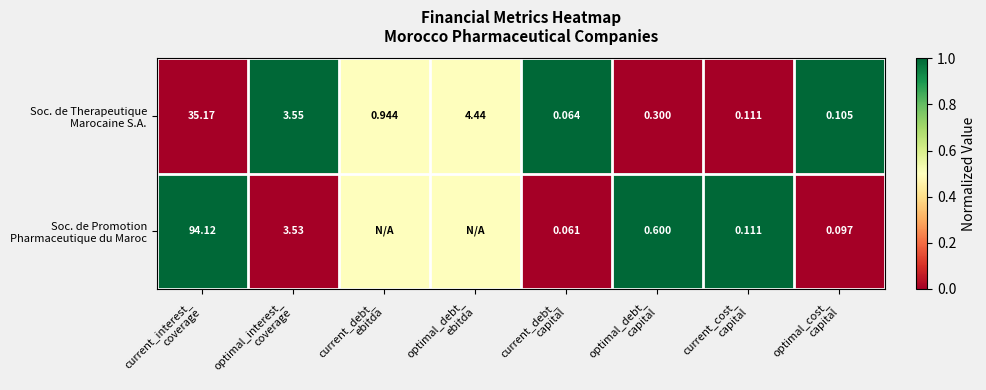

Is it true that Soc. de Promotion Pharmaceutique du Maroc equals 0.3 at optimal_debt_ capital?

False